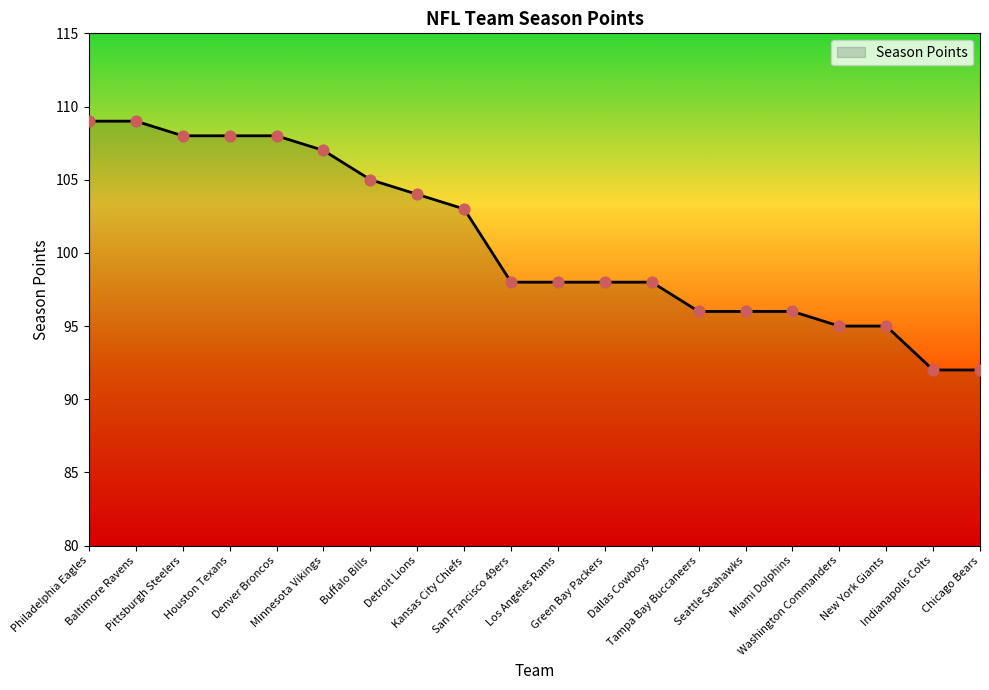

Which has a higher value, Minnesota Vikings or Philadelphia Eagles?

Philadelphia Eagles